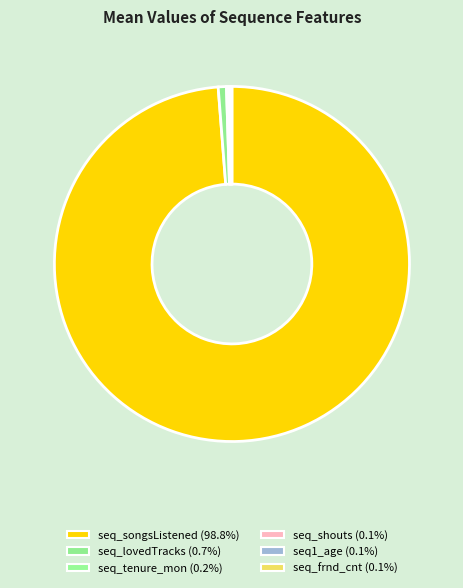

Which slice is the largest?

seq_songsListened